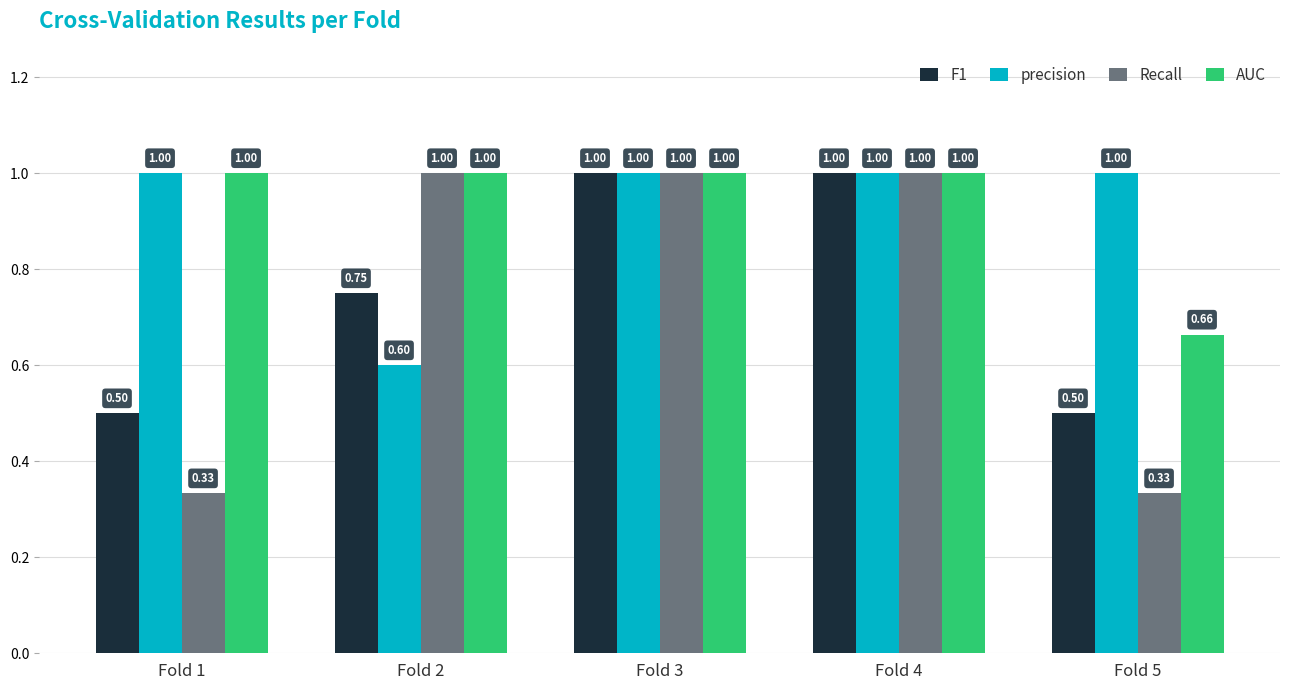

What is the sum of all precision values?

4.6